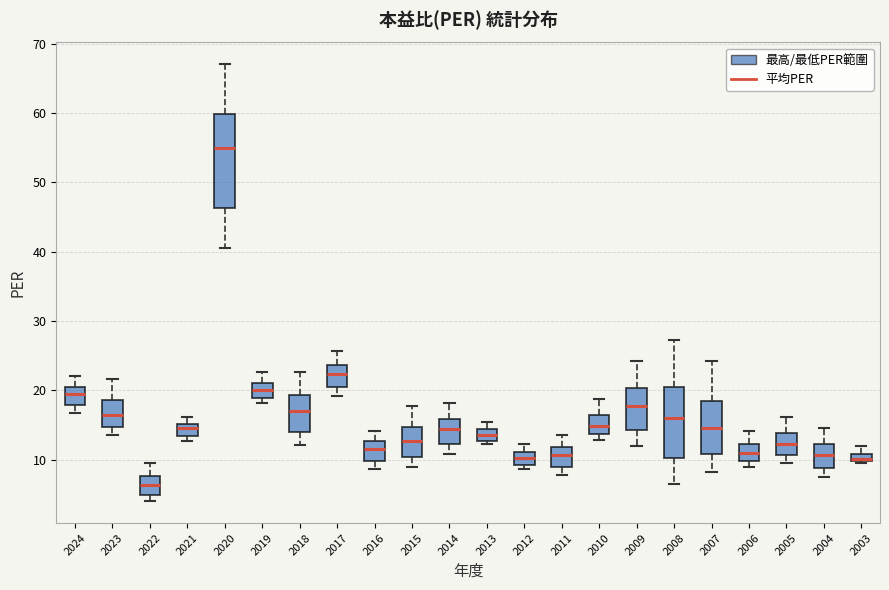

Where does the upper whisker of the box at x = 2021 end on the y-axis? The values are not printed on the chart, so give them approximately, as read against the axis.

16